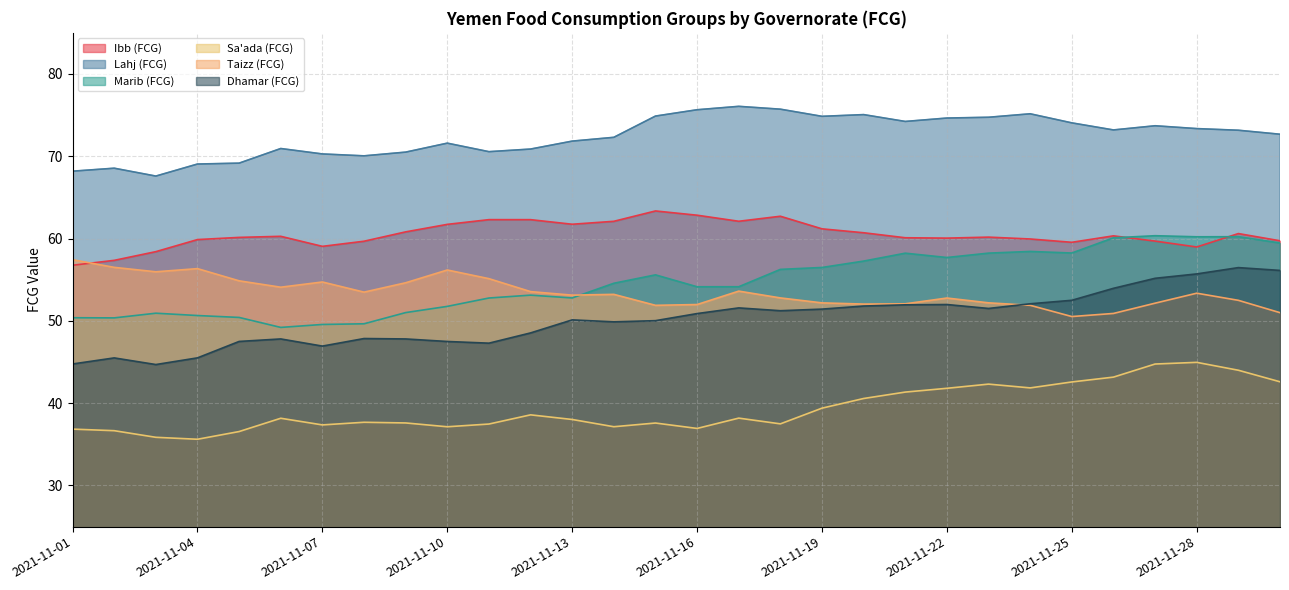

What is the difference between the maximum and second lowest values in the Taizz (FCG) series?

6.5